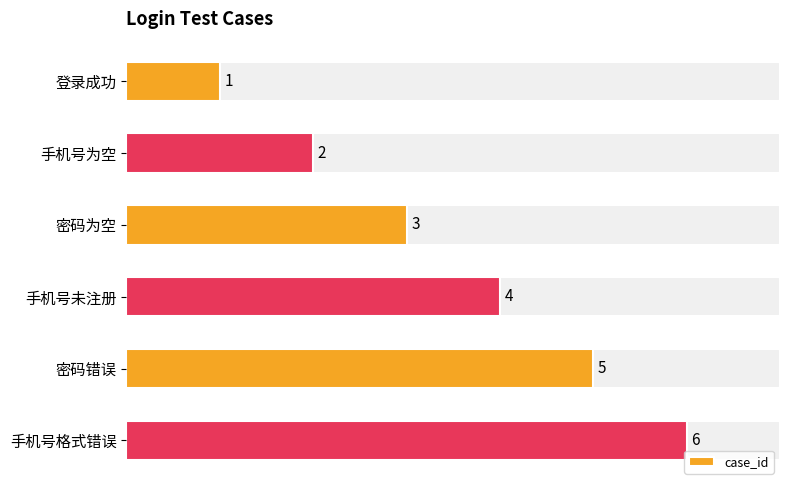

What is the sum of all values?

21